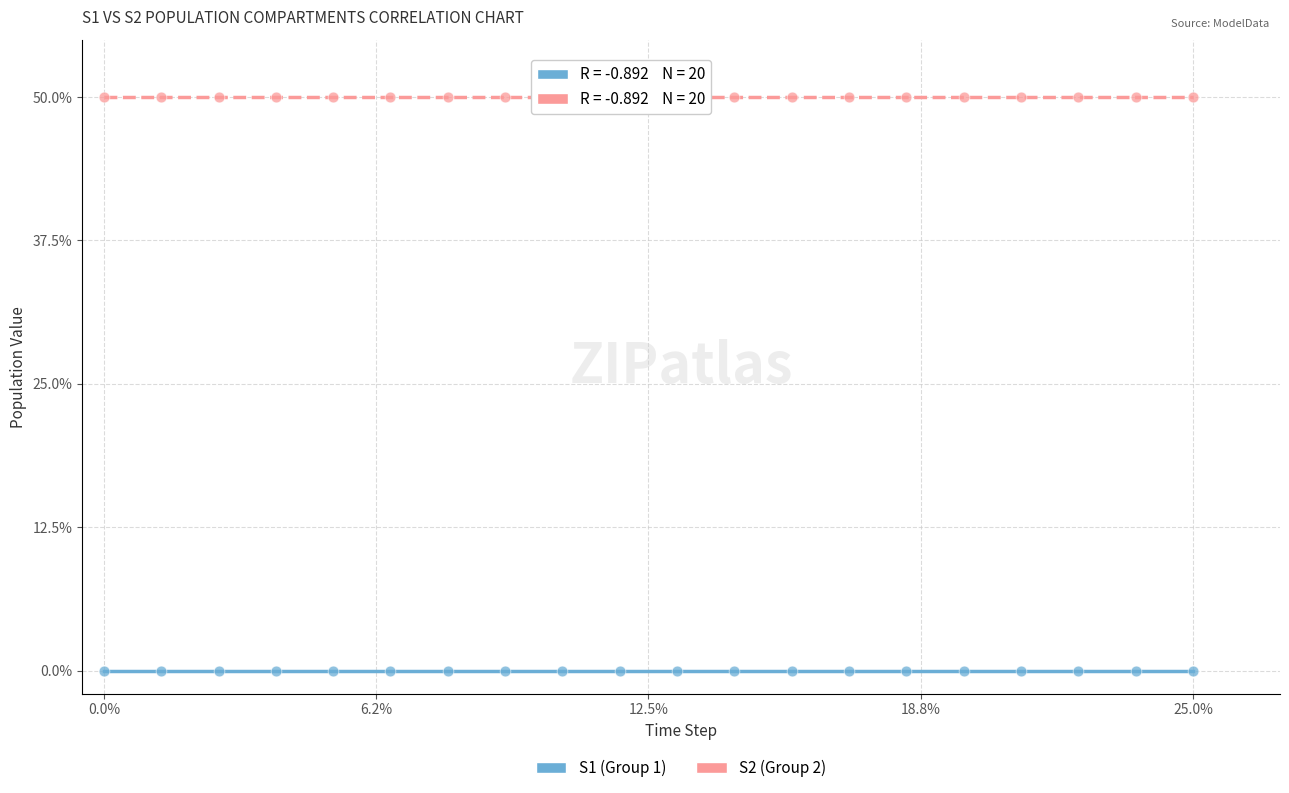

Which series reaches the maximum Y coordinate?

S2 (Group 2)